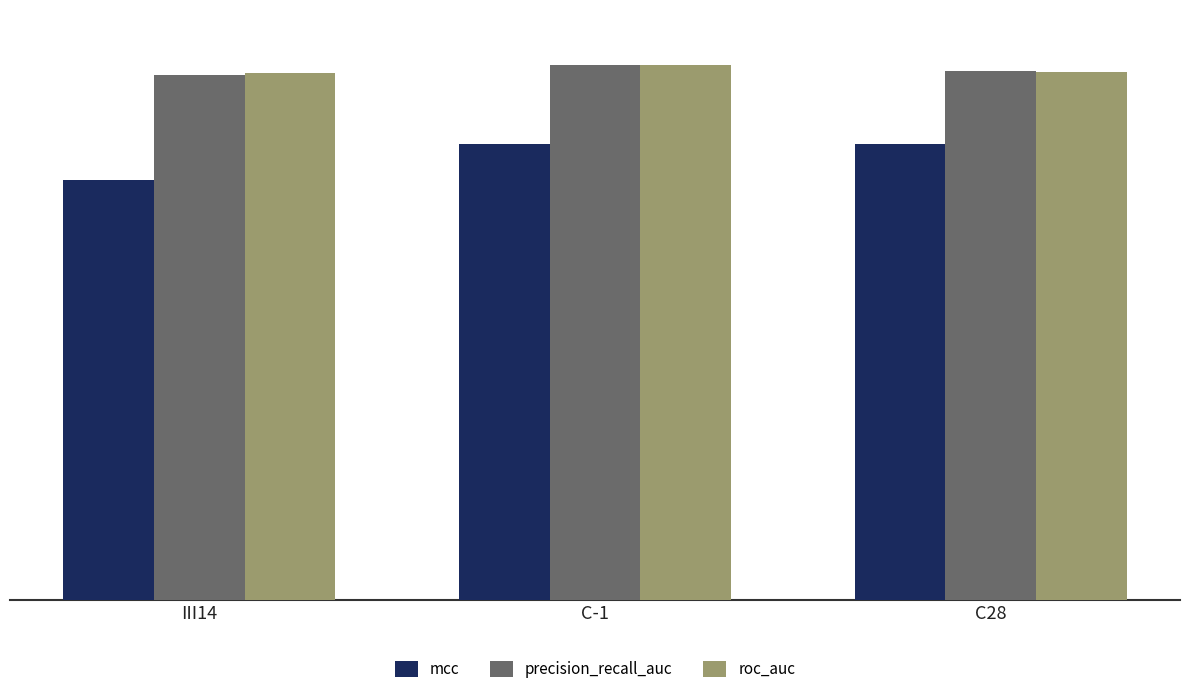

Which series changed the most between III14 and C-1?

mcc